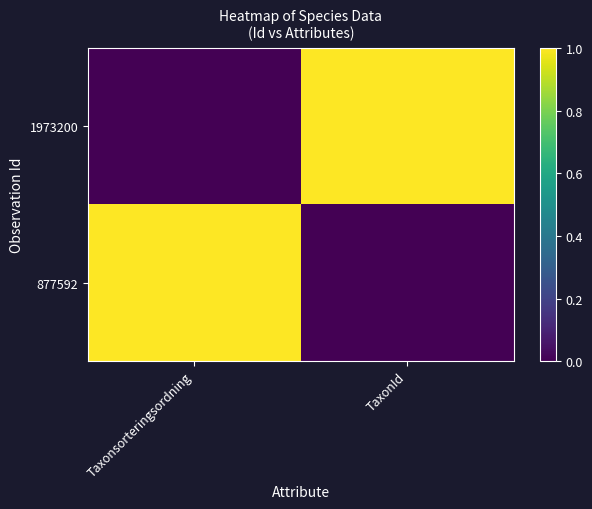

How many series are shown in this chart?

2